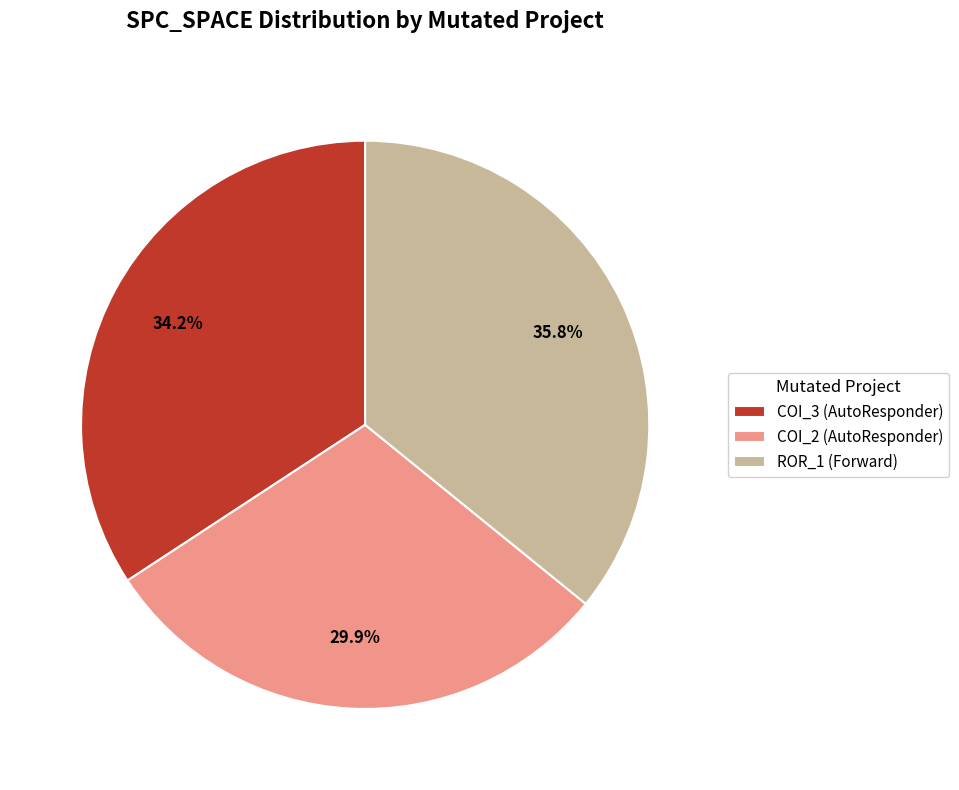

What is the ratio of the value at COI_2 (AutoResponder) to the value at ROR_1 (Forward)?

0.8